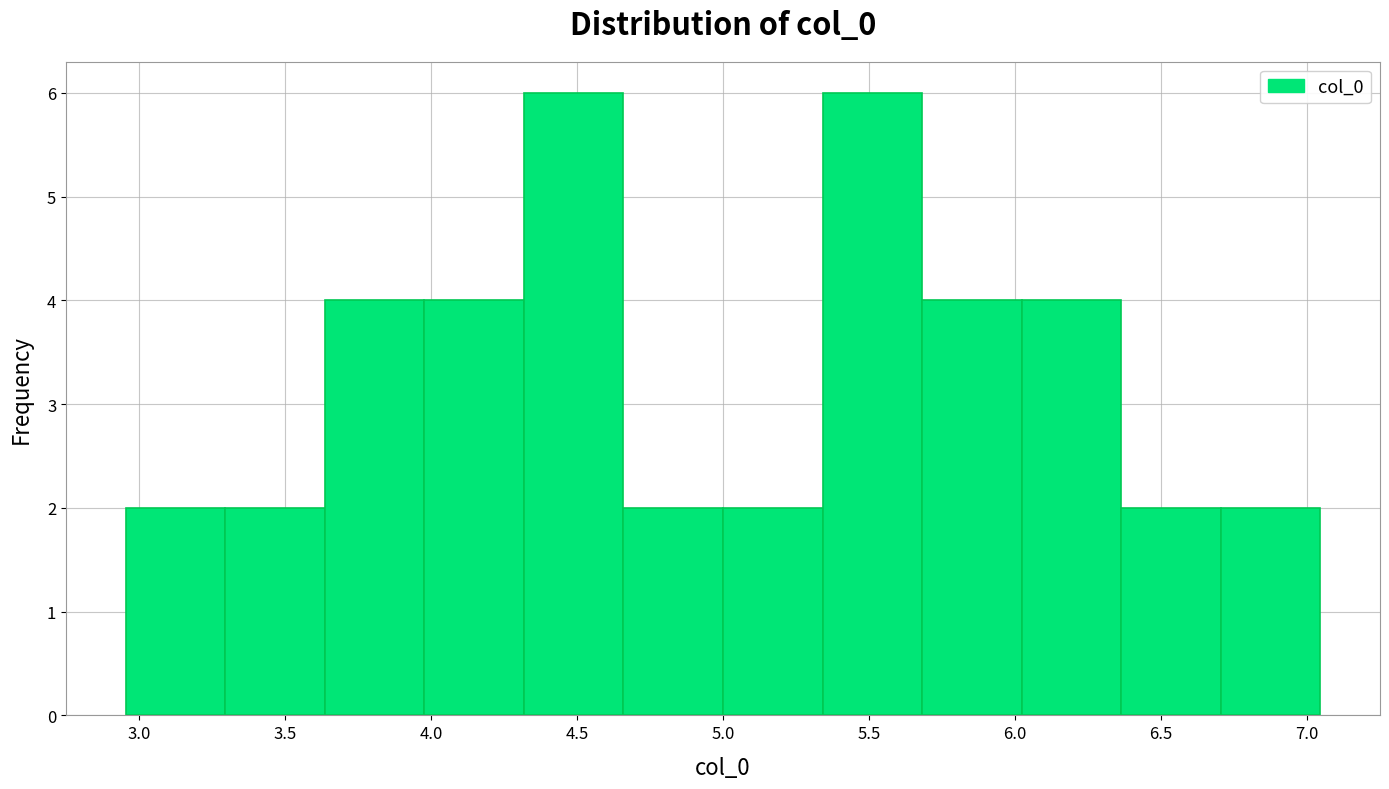

Reading left to right, transcribe this chart: for each bar, give the range it covers on the x-axis and its height. Neither the bar edges nor the heights are printed on the chart, so give them approximately, as read against the axes.

2.95 to 3.30: 2
3.30 to 3.65: 2
3.65 to 4.00: 4
4.00 to 4.30: 4
4.30 to 4.65: 6
4.65 to 5.00: 2
5.00 to 5.35: 2
5.35 to 5.70: 6
5.70 to 6.00: 4
6.00 to 6.35: 4
6.35 to 6.70: 2
6.70 to 7.05: 2